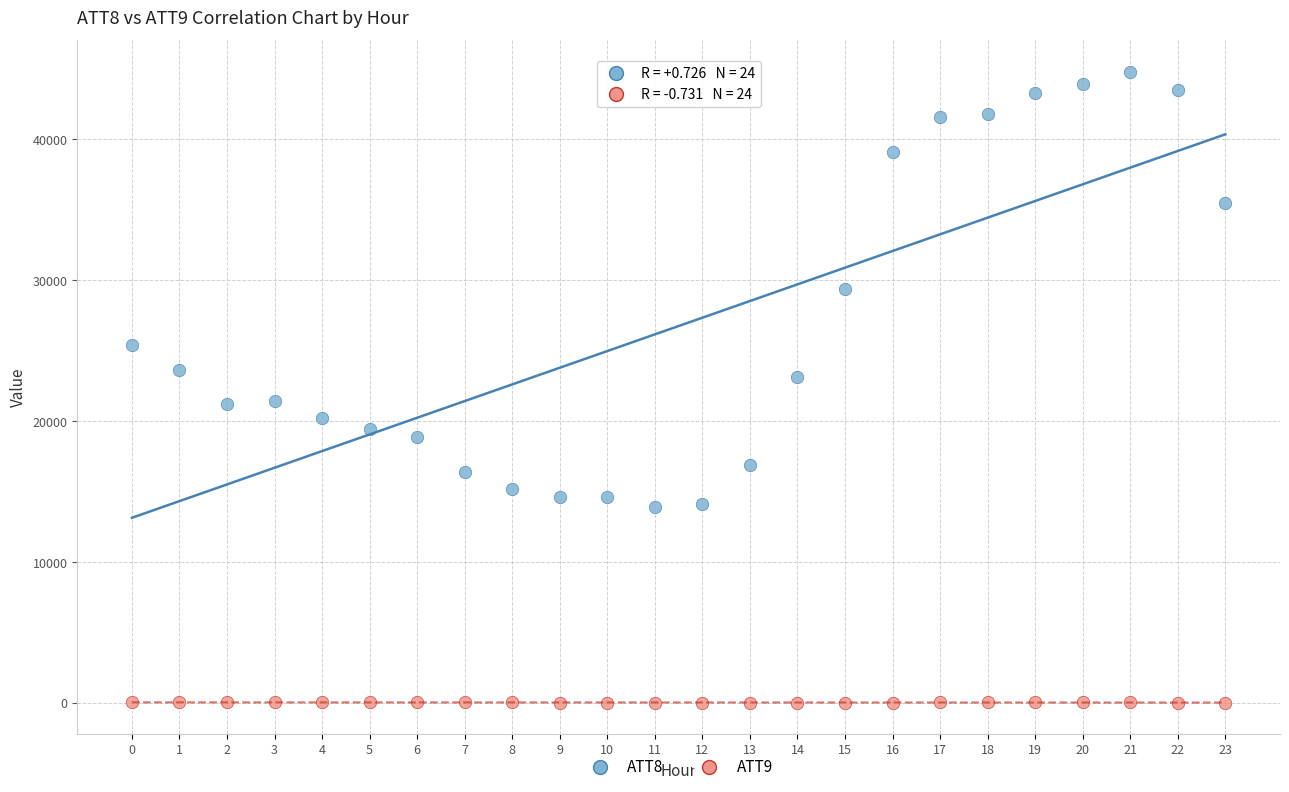

Across all data points, what is the range of Y values (max minus min)?

44782.7